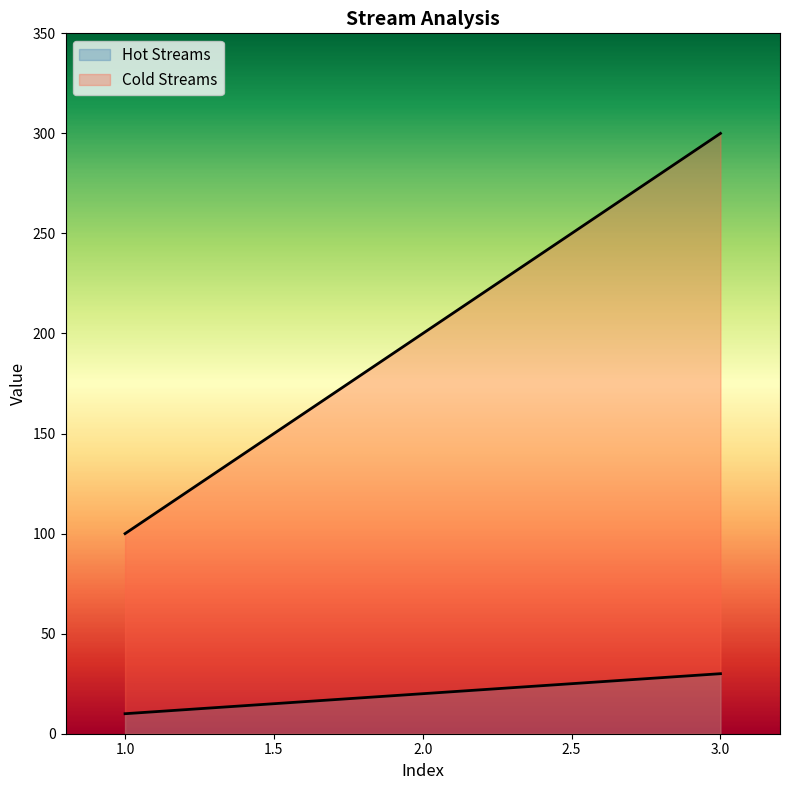

What is the difference between the Hot Streams values at 2 and 3?

10